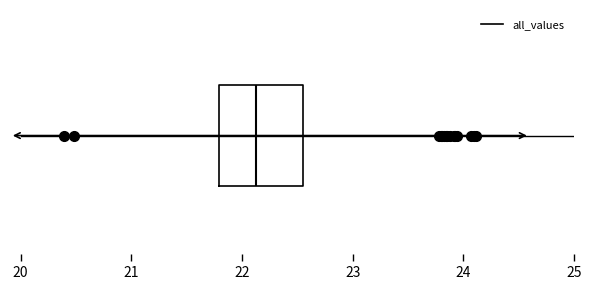

Read this box plot against the x-axis: the position of the median line, the range covered by the box, and the ends of both whiskers. The values are not printed on the chart, so give them approximately, as read against the axis.

median 22.1, box 21.8 to 22.5, whiskers 20.7 to 23.7